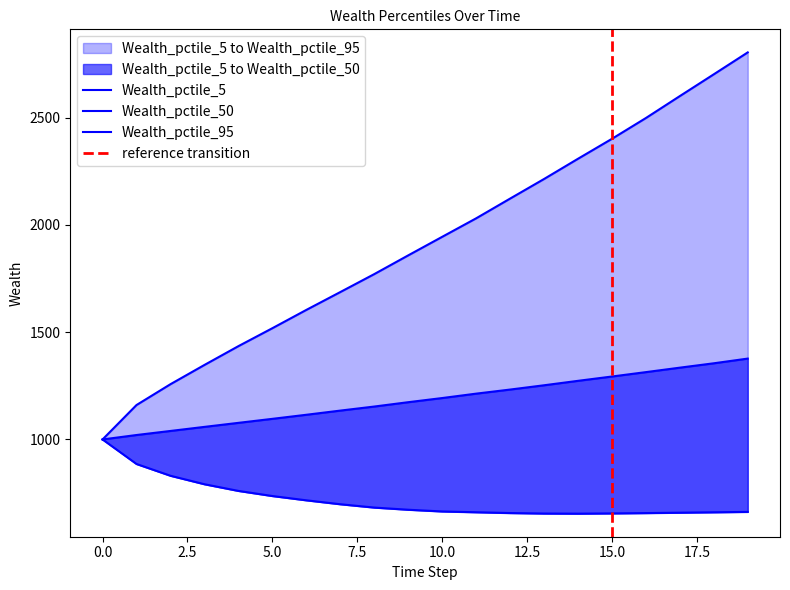

What is the average value of the Wealth_pctile_5 series?

717.8